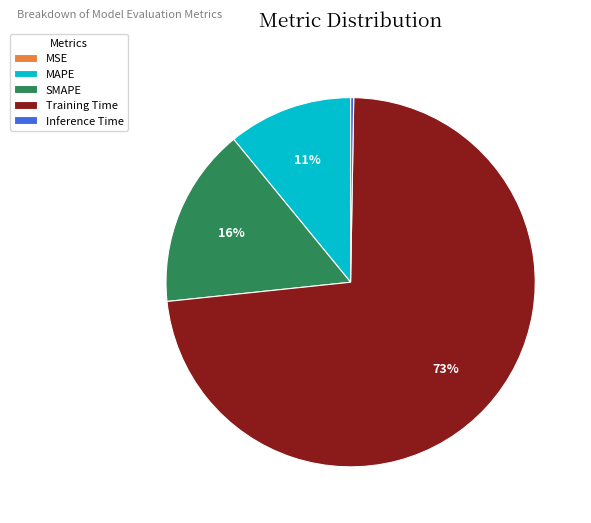

Is the sum of MAPE and SMAPE greater than half?

No